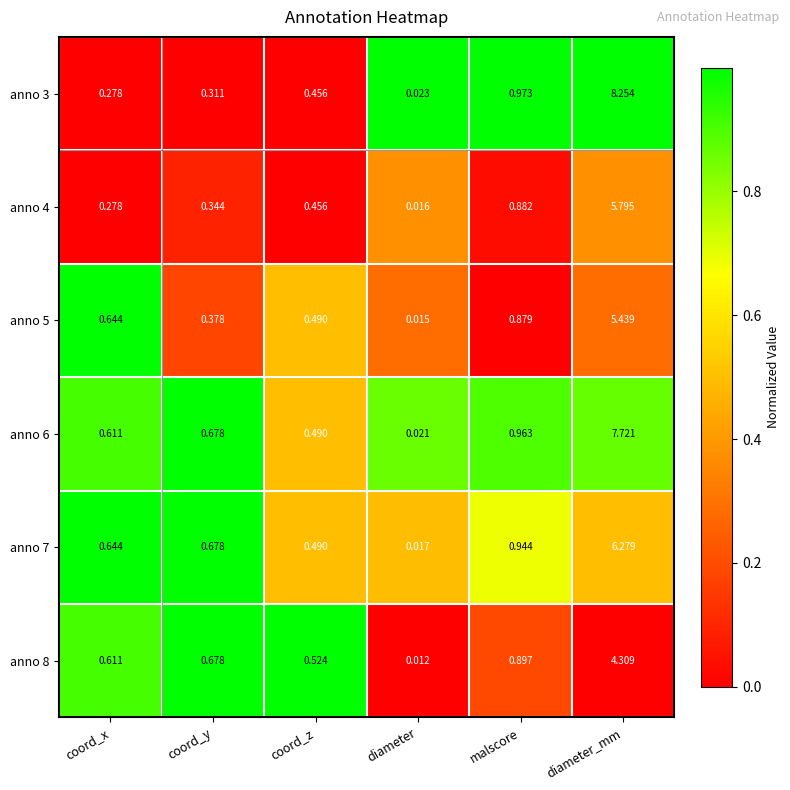

Which category has the highest value across all series?

diameter_mm